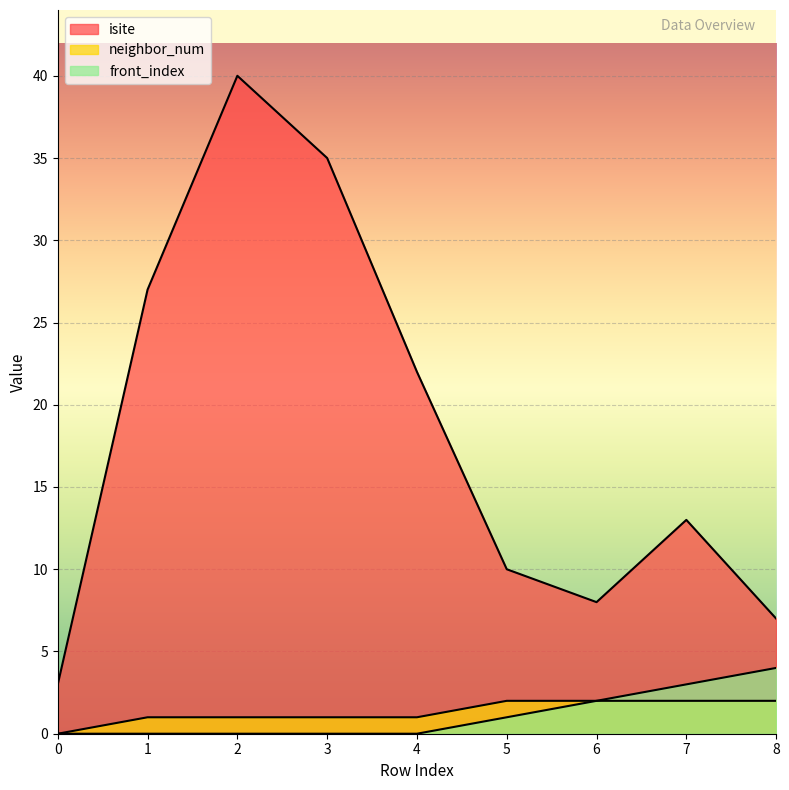

The neighbor_num series shows 3 at 5. True or false?

False